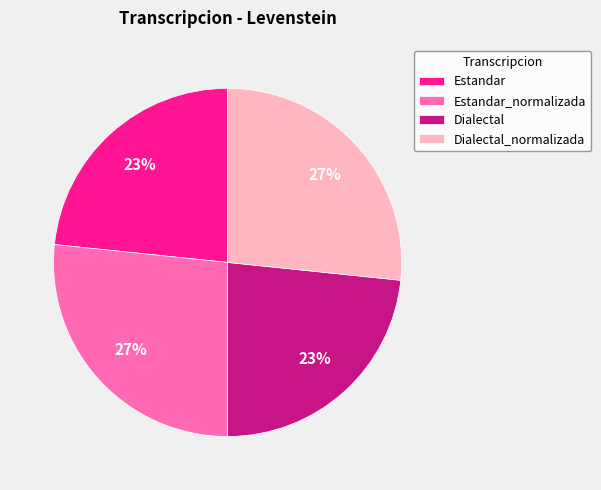

True or false: Estandar accounts for 31% of the total.

False